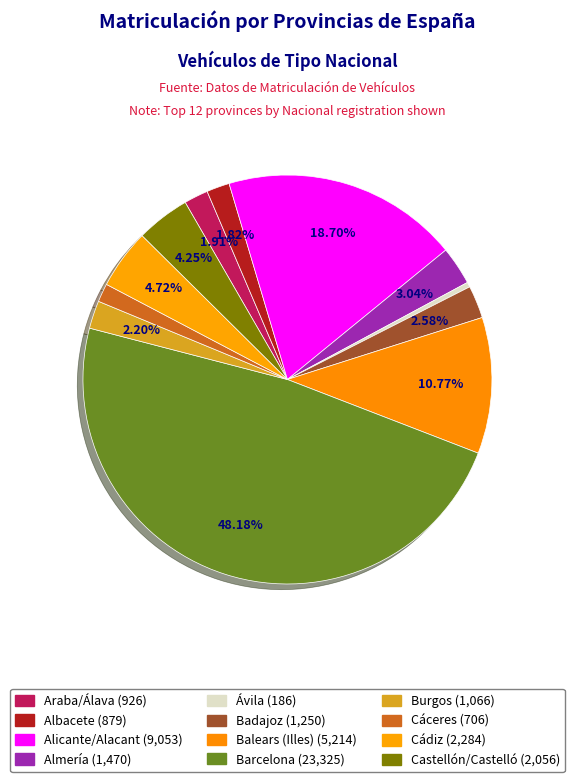

To the nearest percent, what is the average slice percentage?

8%